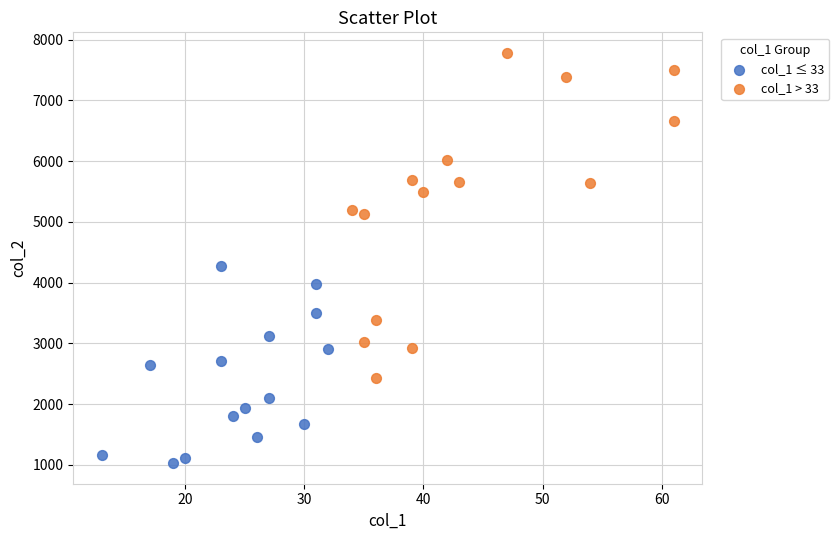

Which series has the largest Y range (max minus min)?

col_1 > 33